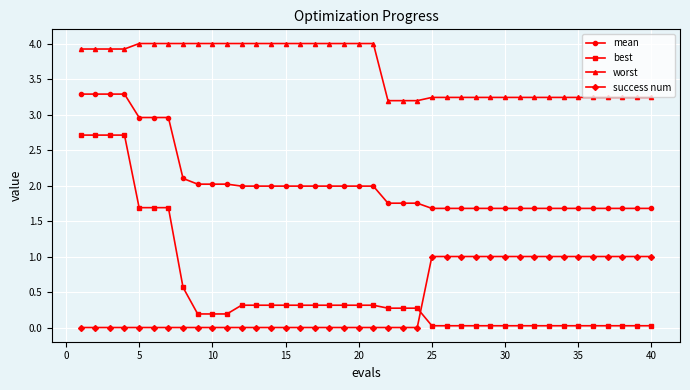

What is the difference between the maximum and second lowest values in the success num series?

1.0